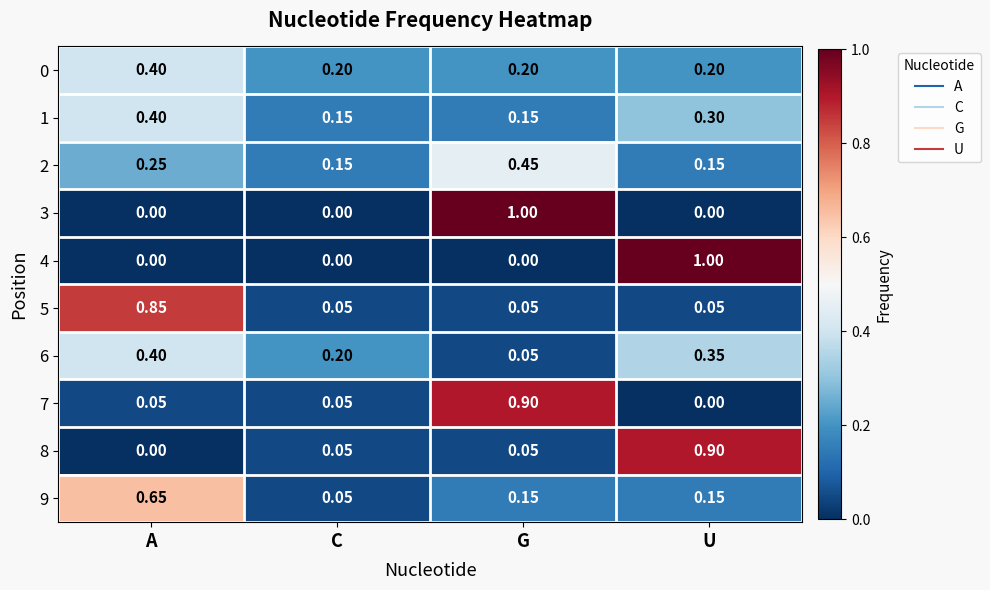

Is the value of 4 at A greater than the value of 9 at A?

No